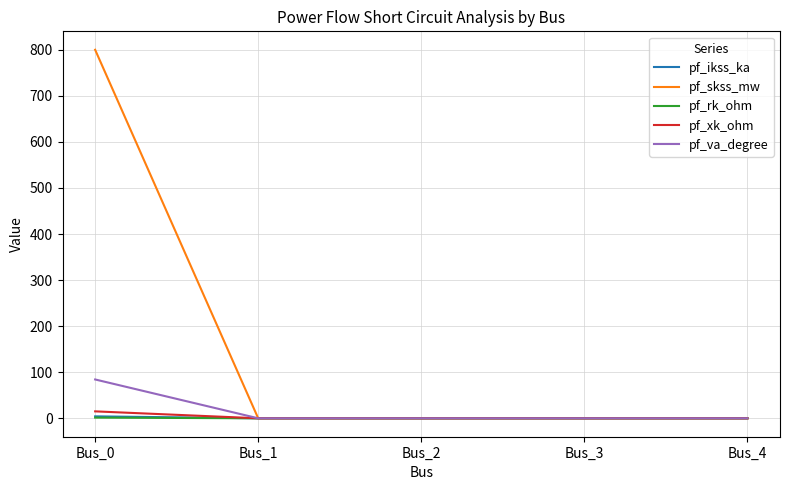

Is it true that pf_ikss_ka equals 4.2 at Bus_0?

True